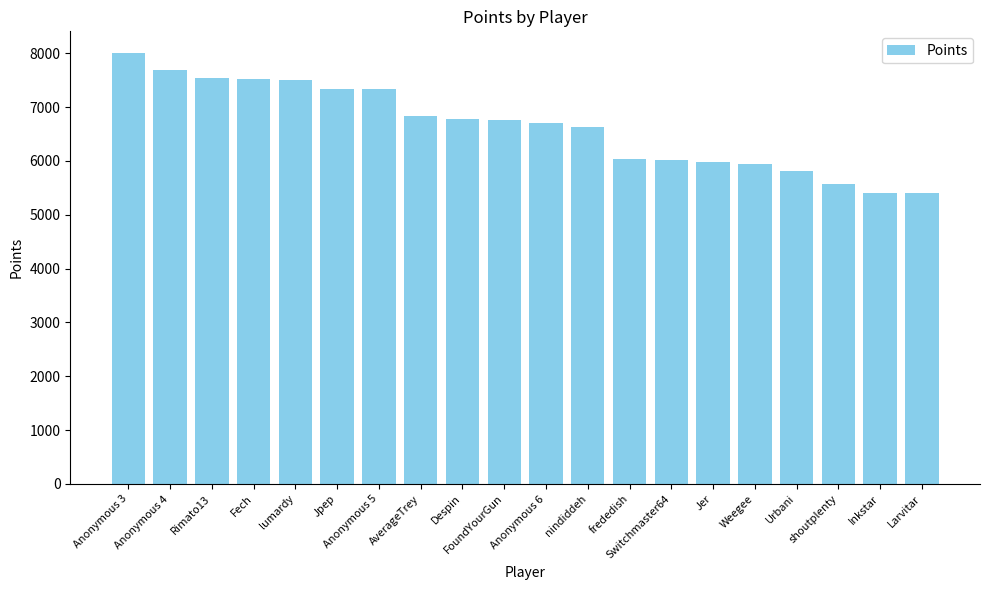

What is the average value?

6638